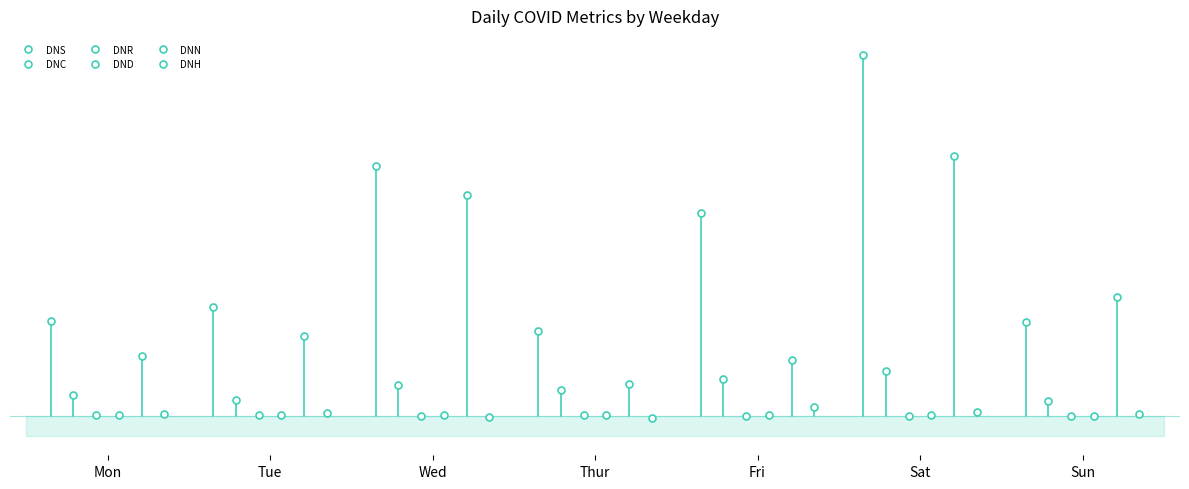

The value of DNR at Wed is 9. True or false?

False